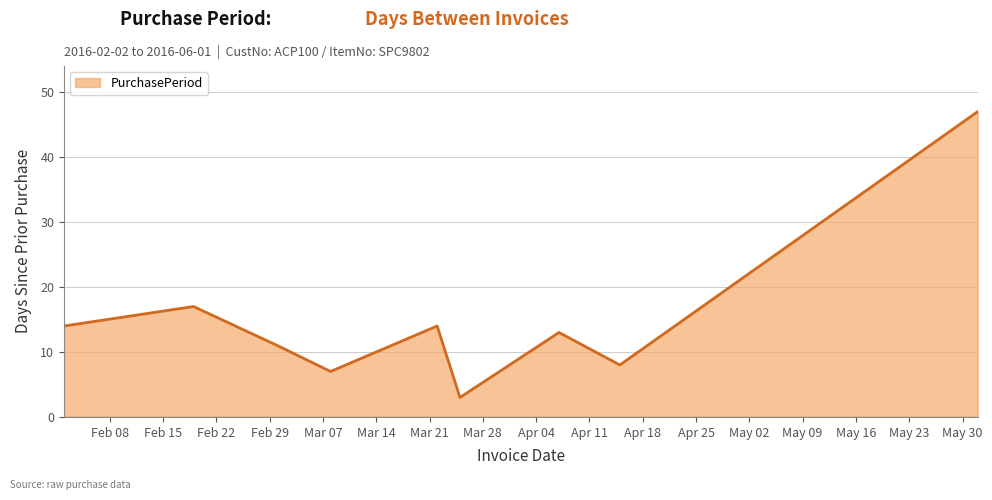

How many interior local peaks (higher than both neighbors) does the data have?

3